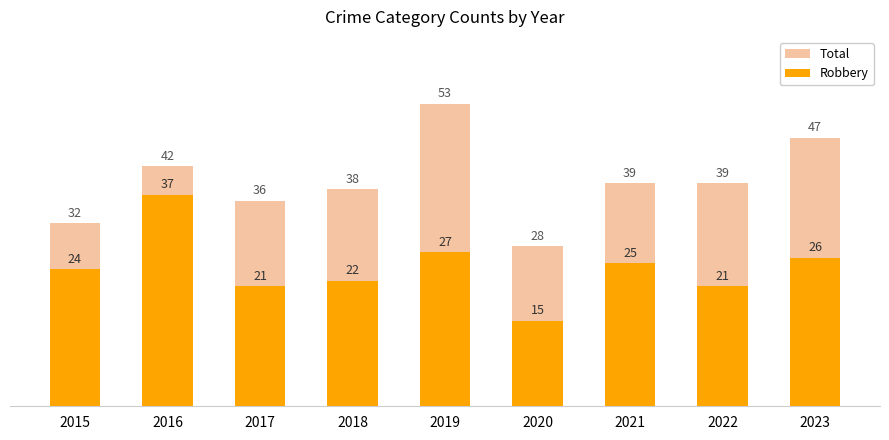

What is the difference between the maximum and minimum values in the Total series?

25